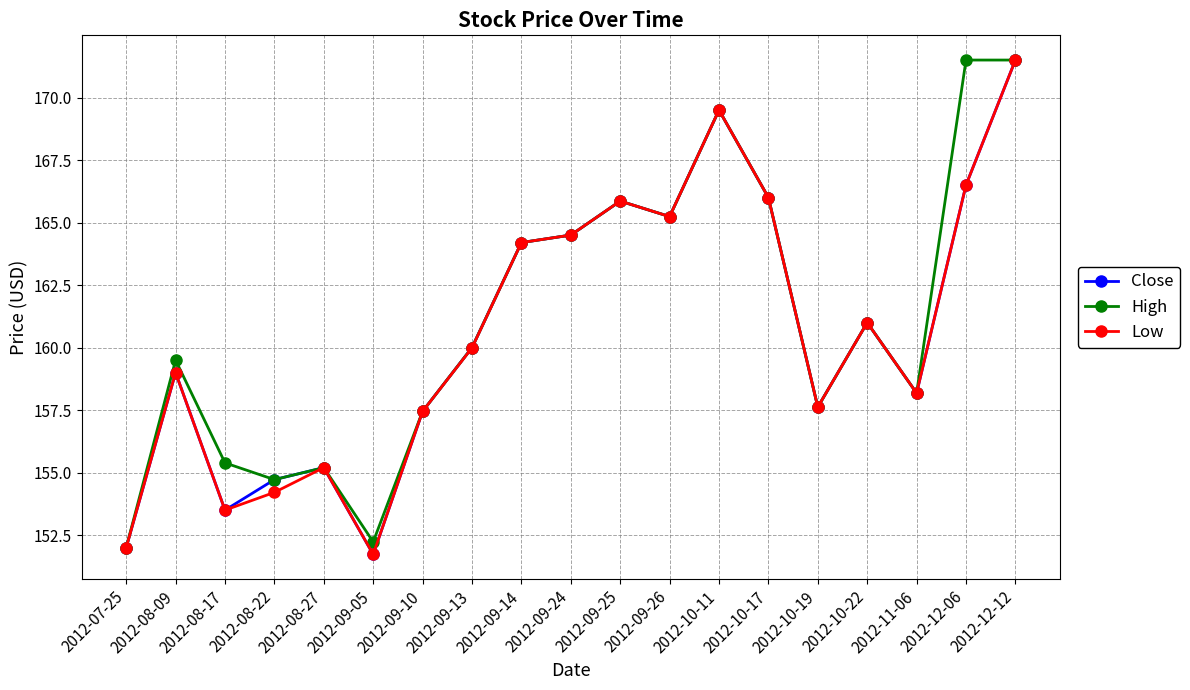

What is the difference between the maximum and second lowest values in the Low series?

19.5